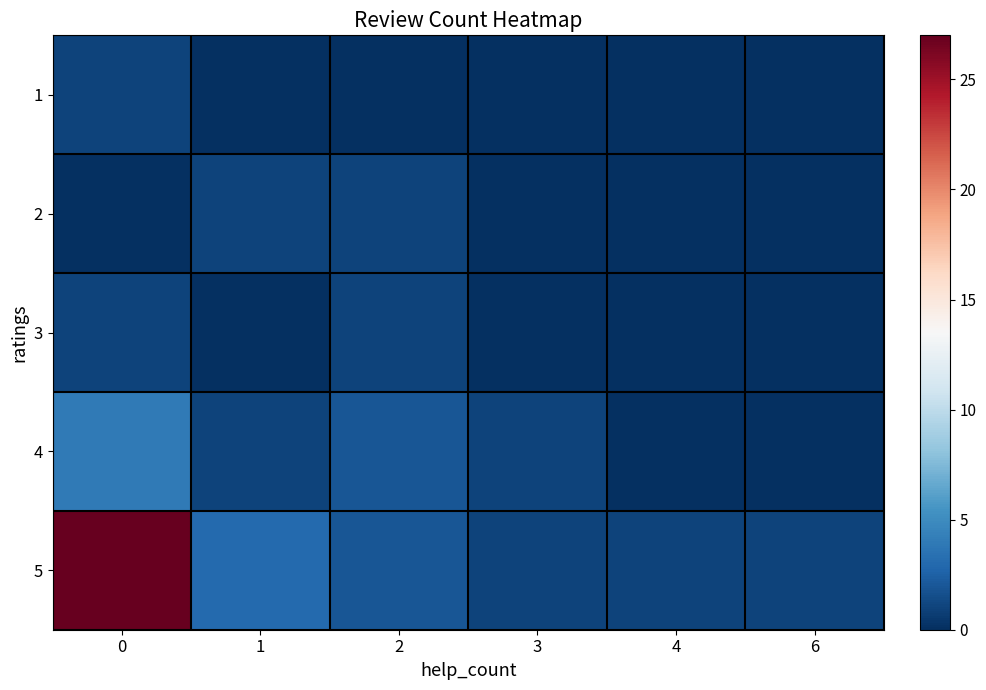

Which series has the largest range (max minus min)?

5